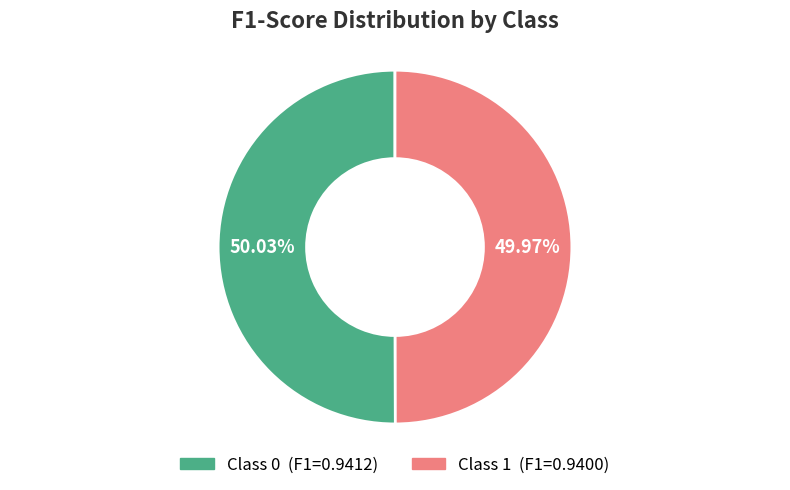

Is there a majority slice in this chart?

Yes